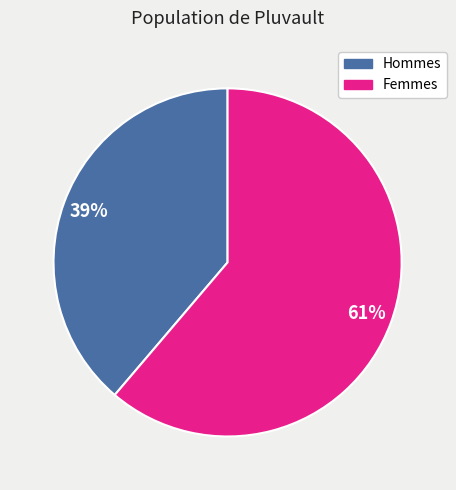

Is there a majority slice in this chart?

Yes